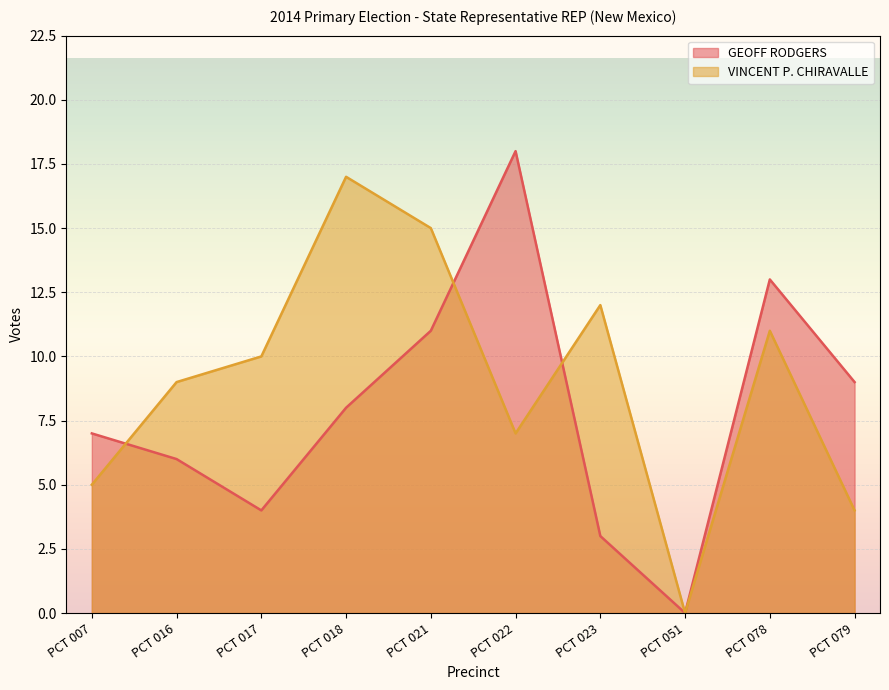

How many data points does each series have?

10